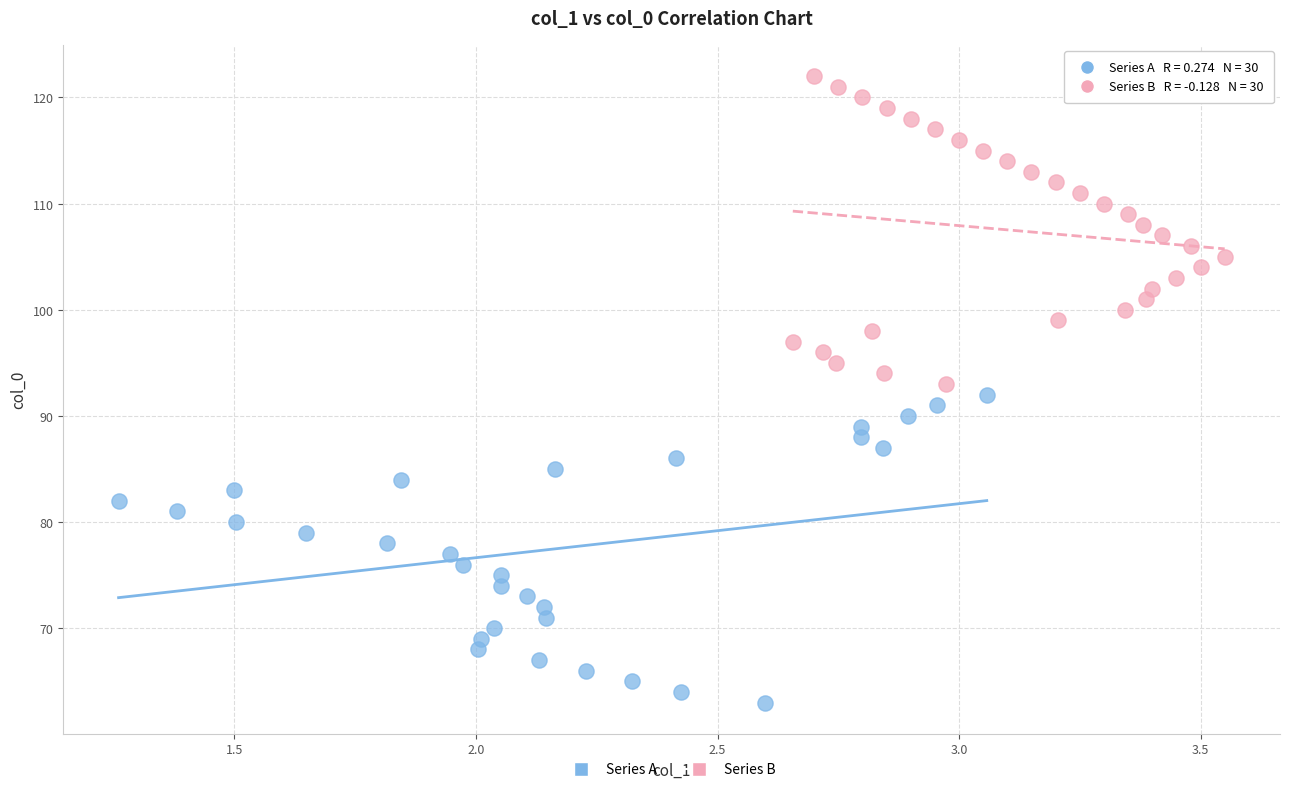

Which series reaches the minimum Y coordinate?

Series A